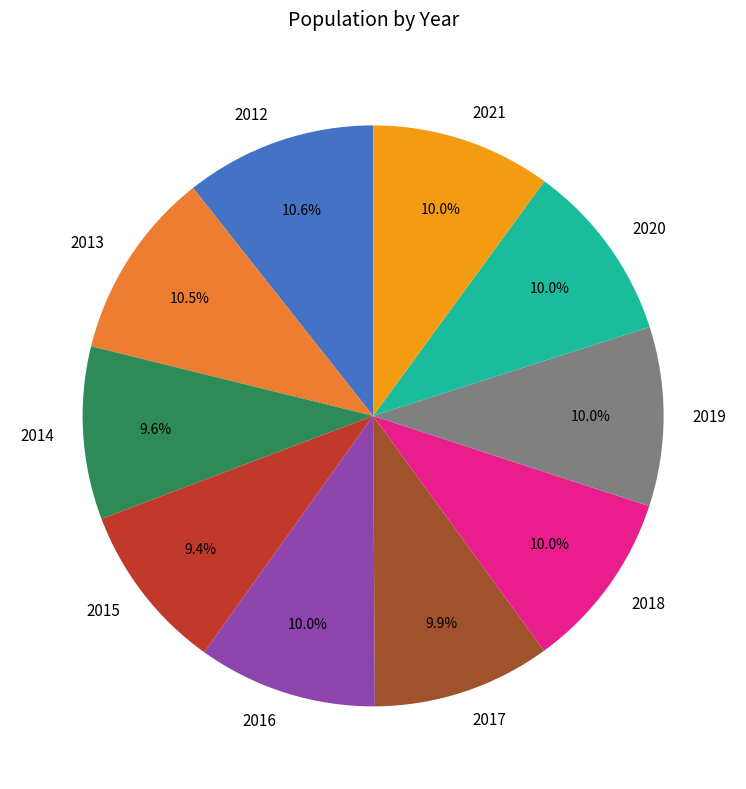

Is it true that 2017 is 10% of the pie?

True